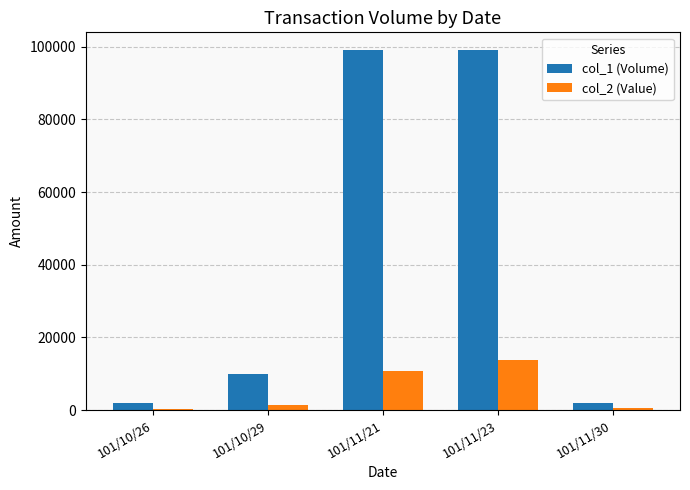

Rank the series at 101/11/23 from highest to lowest value.

col_1 (Volume), col_2 (Value)